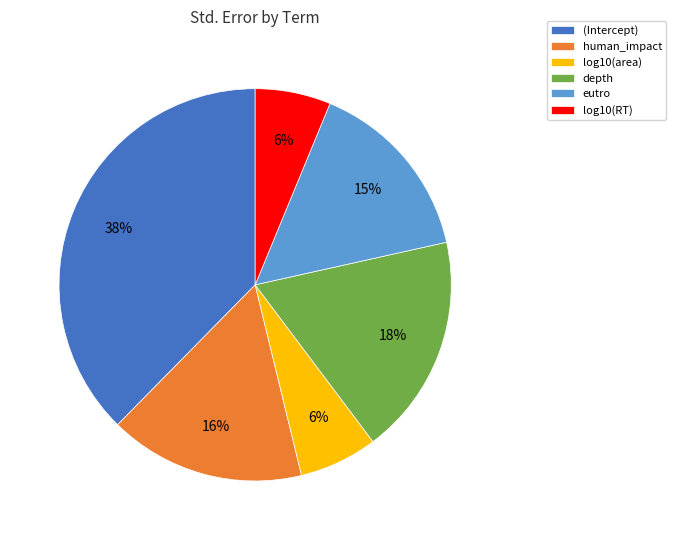

Combined, do log10(area) and depth account for over 50%?

No